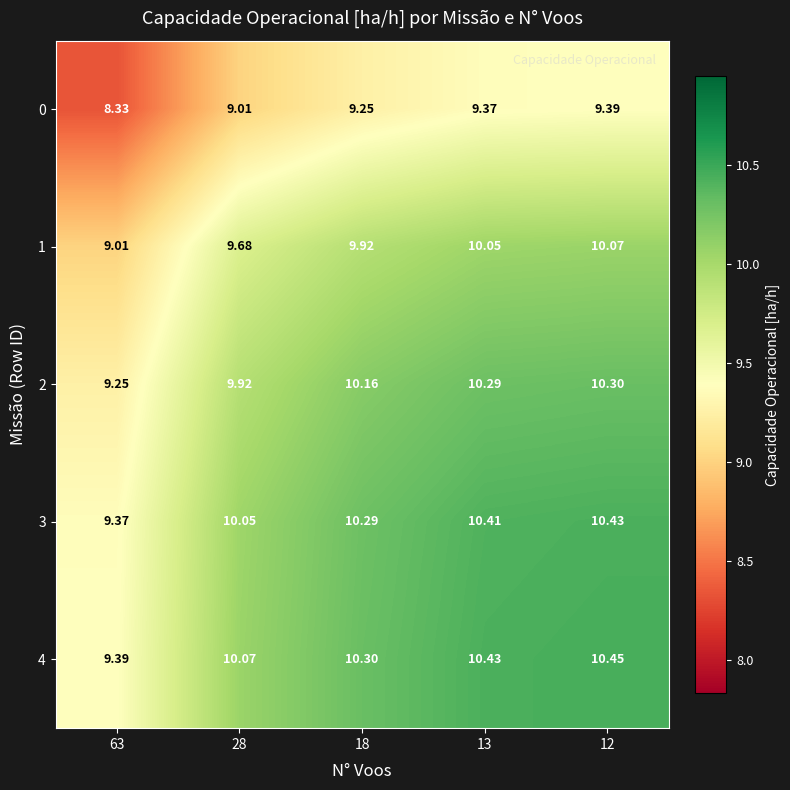

How many series are shown in this chart?

5